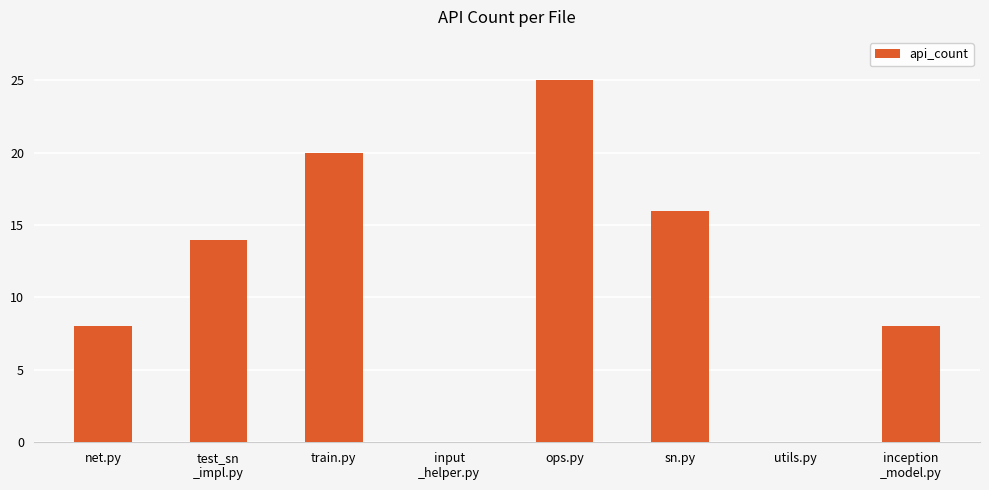

What value does the data have at sn.py?

16